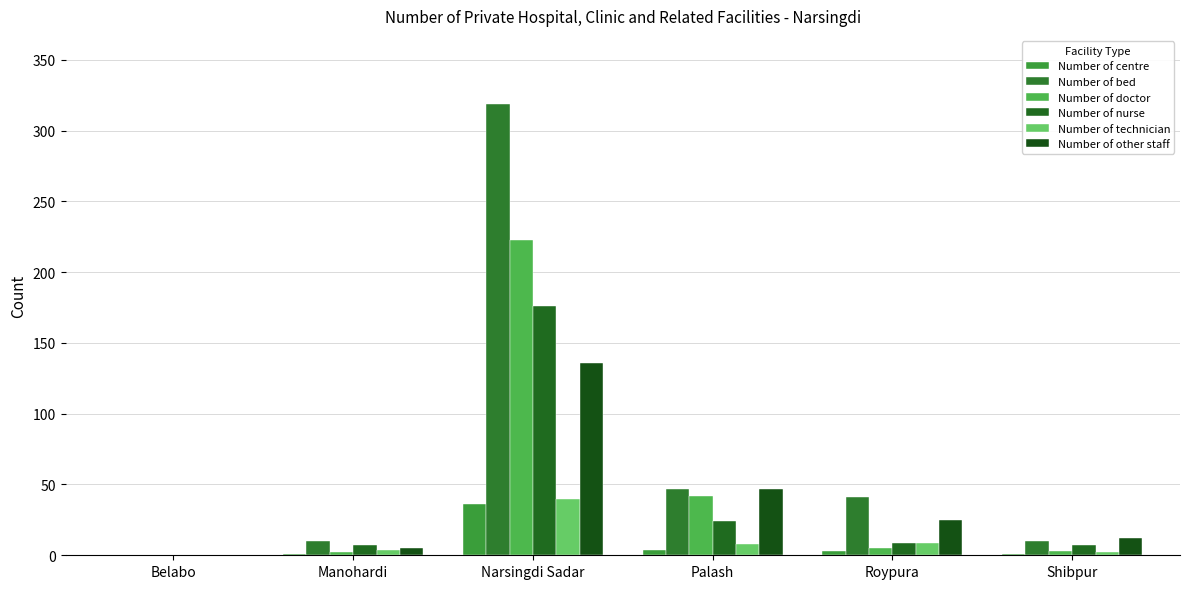

The value of Number of nurse at Belabo is -74. True or false?

False